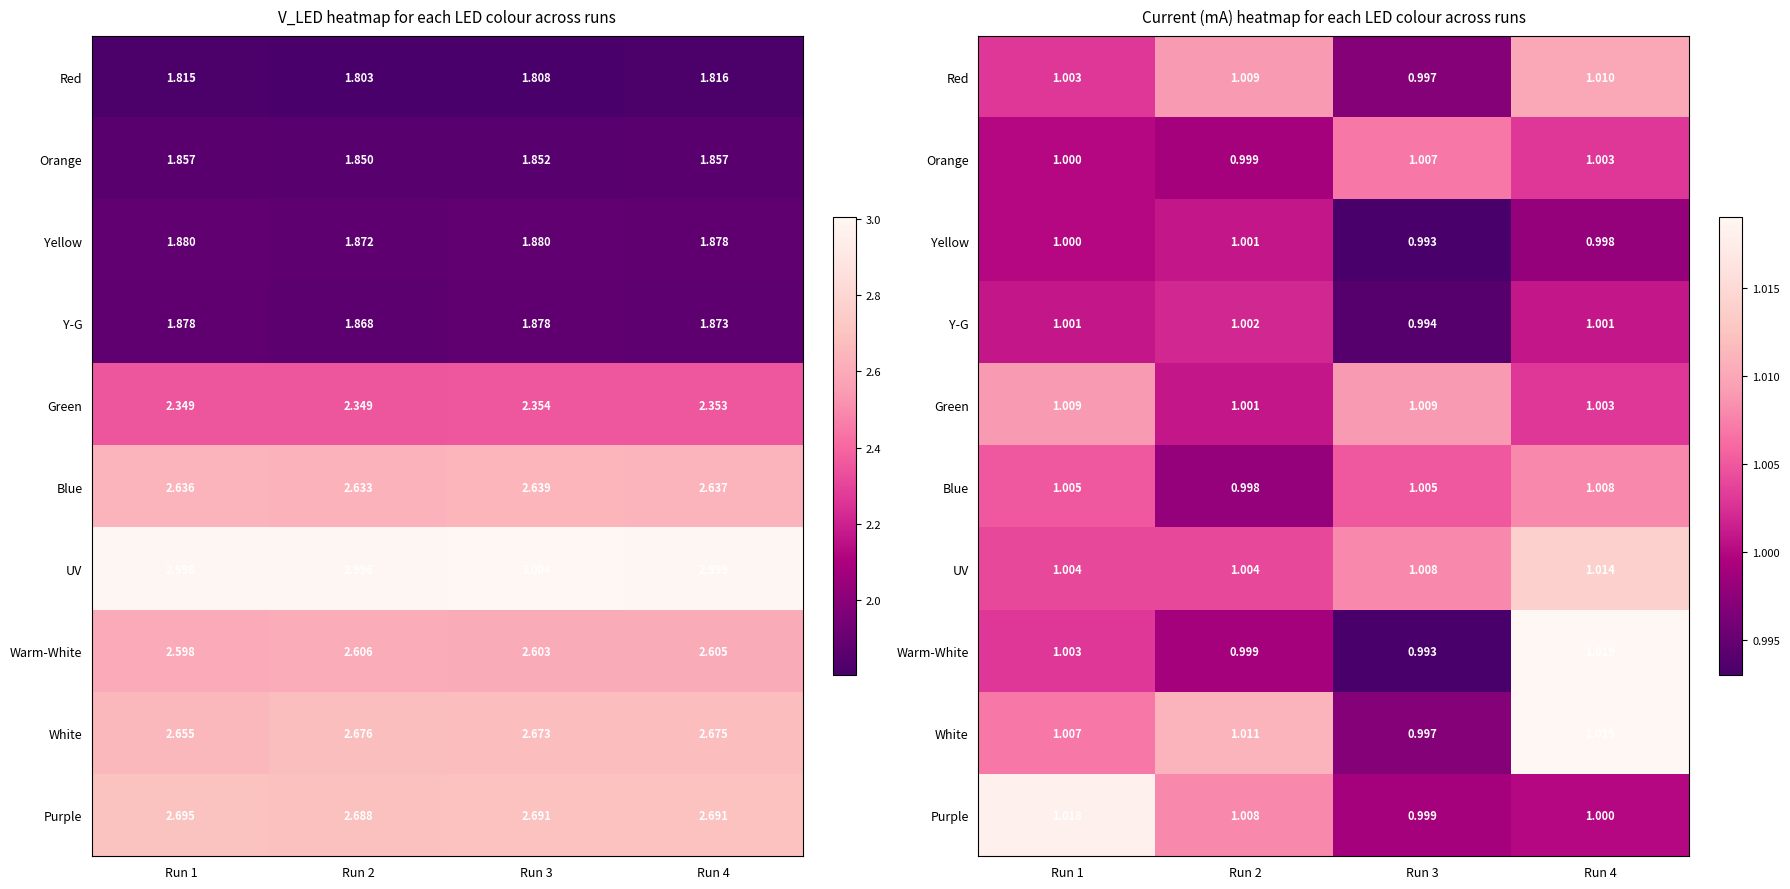

Which label corresponds to the largest value in the chart?

Run 4